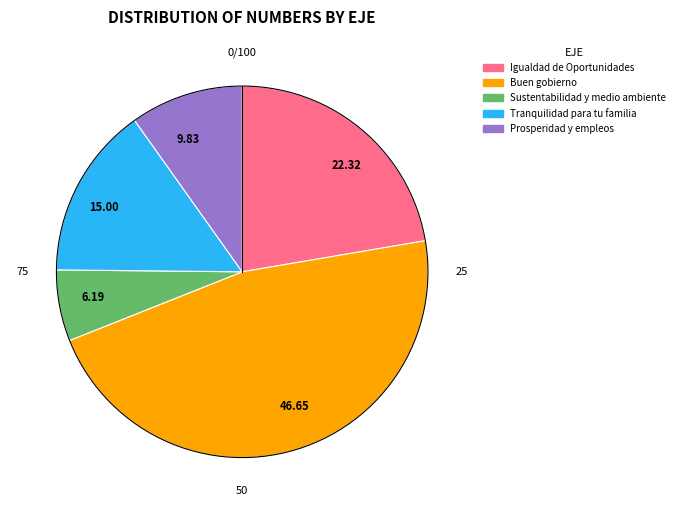

How many slices are in this pie chart?

5